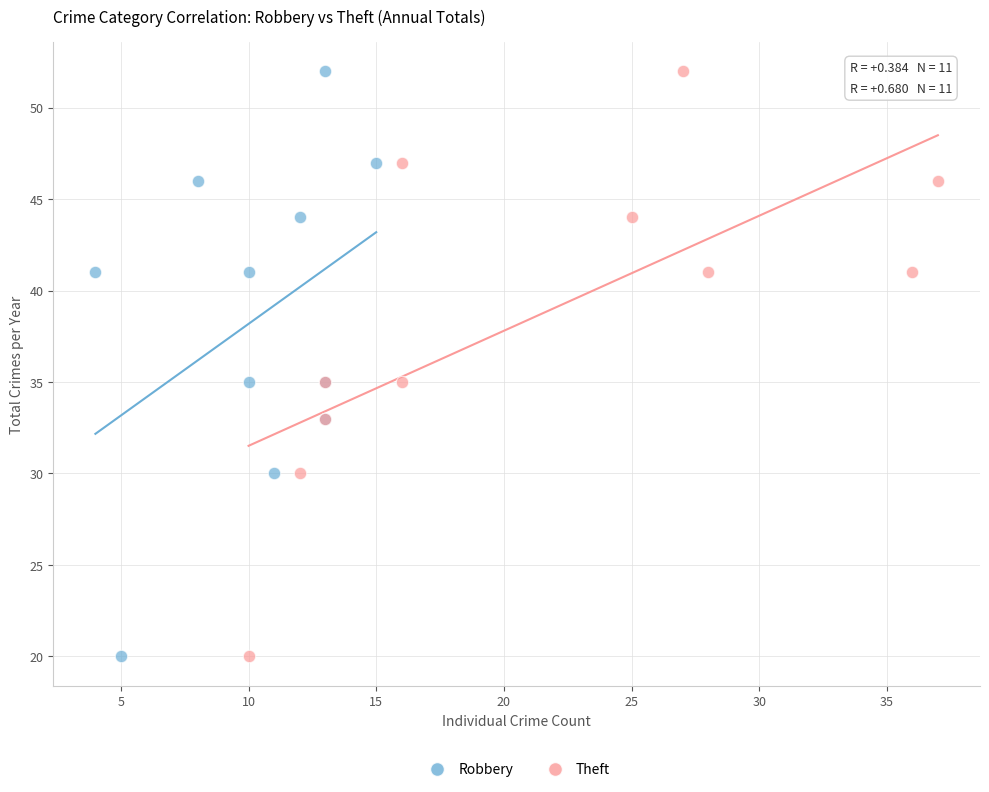

What are all the series names shown in the legend?

Robbery, Theft